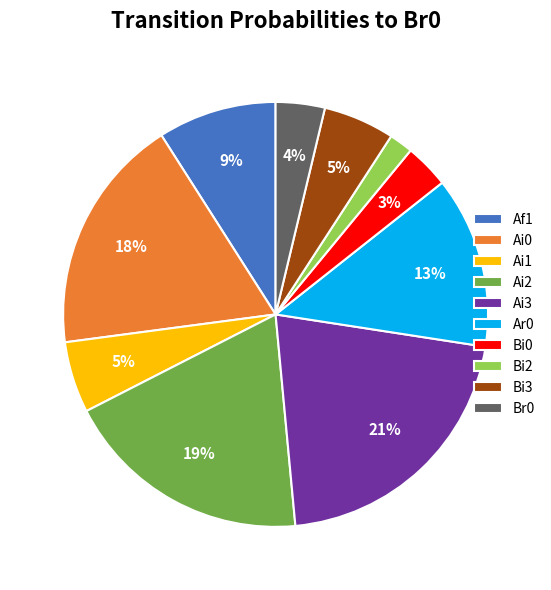

The Af1 slice represents 22% of the pie. True or false?

False